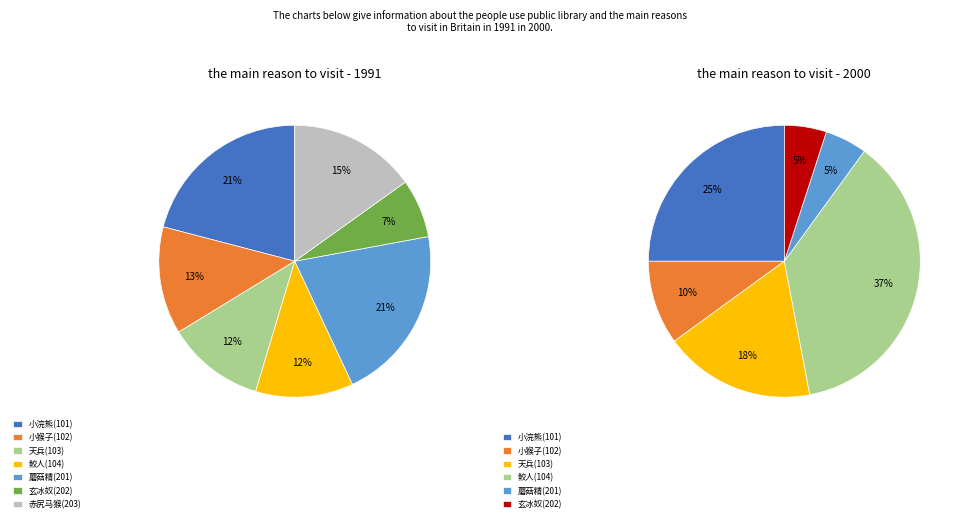

How many segments does this pie chart have?

7